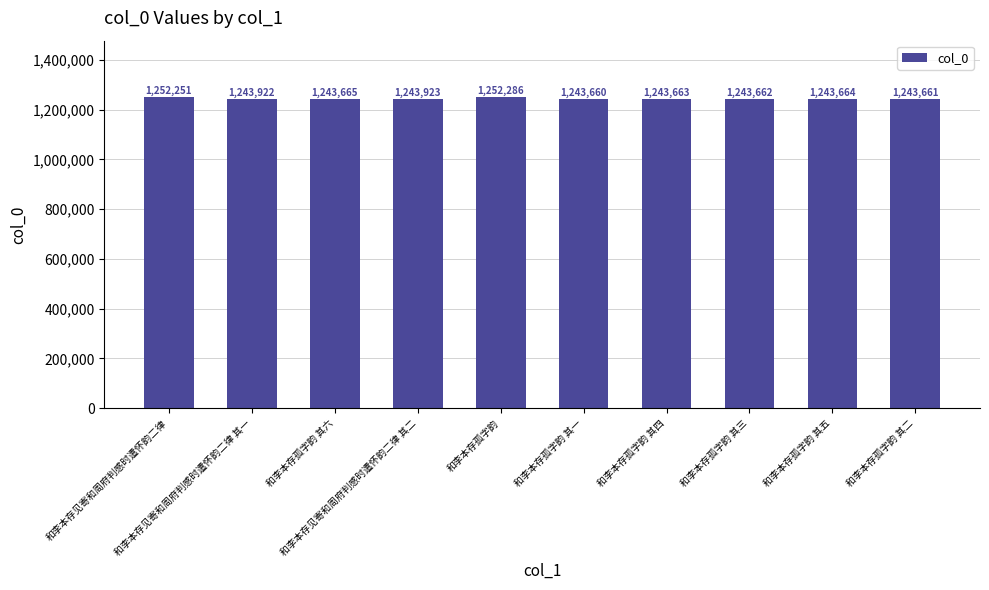

At which category does the chart reach its peak across all series?

和李本存孤字韵